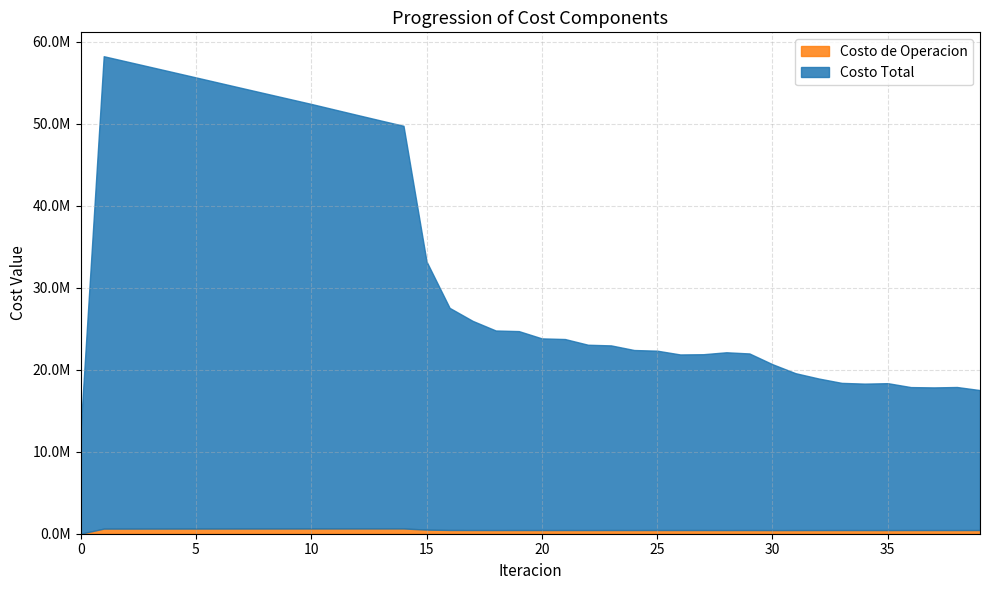

At which category does Costo Total reach its first local peak?

1